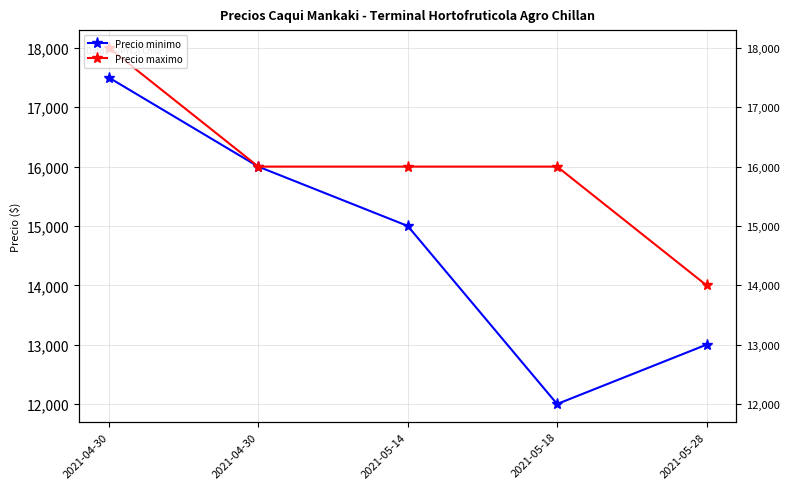

Reading right to left, what are all the values shown in this chart?

Precio minimo: 13000	12000	15000	16000	17500
Precio maximo: 14000	16000	16000	16000	18000